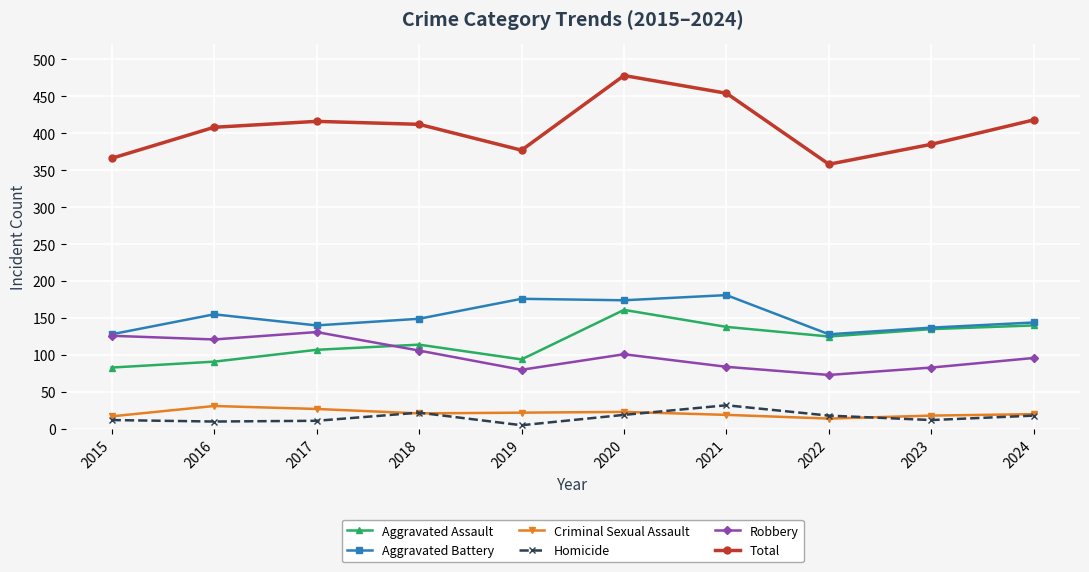

After their last crossing, which series has the higher values: Aggravated Assault or Robbery?

Aggravated Assault